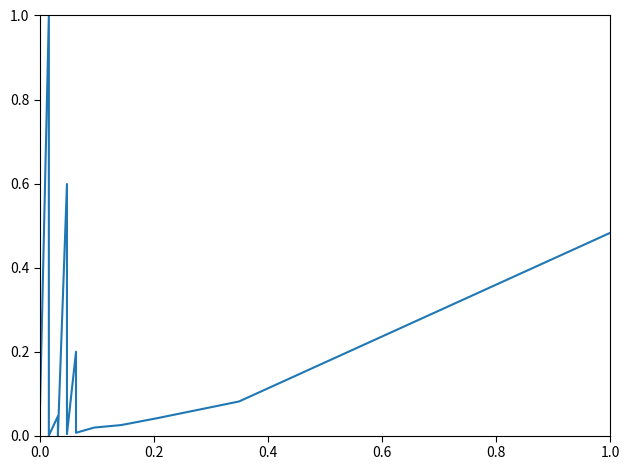

What is the difference between the maximum and minimum values?

1.0